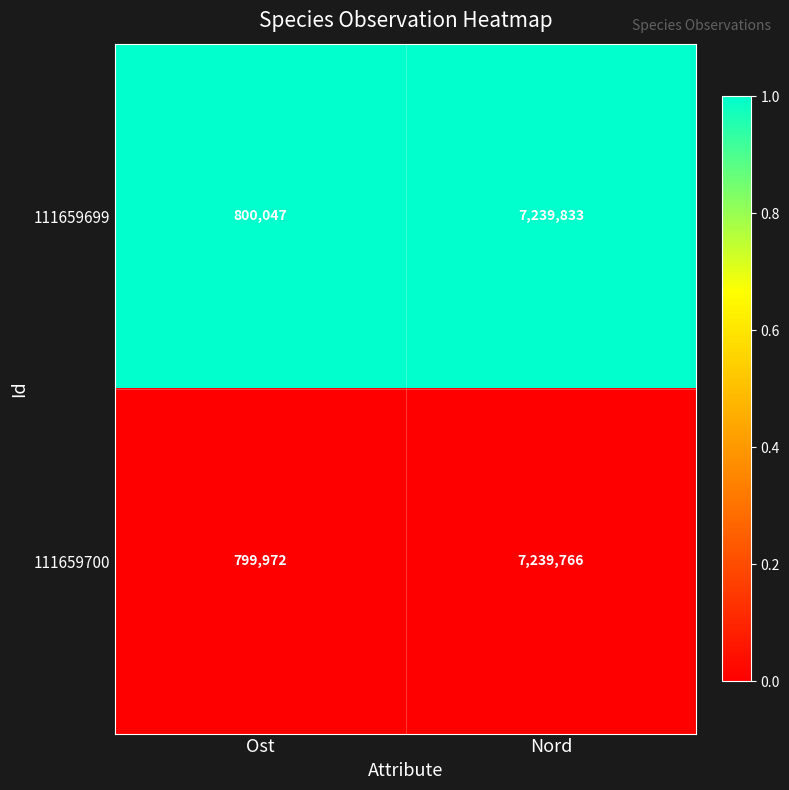

List the series in order of their peak value, lowest first.

111659700, 111659699